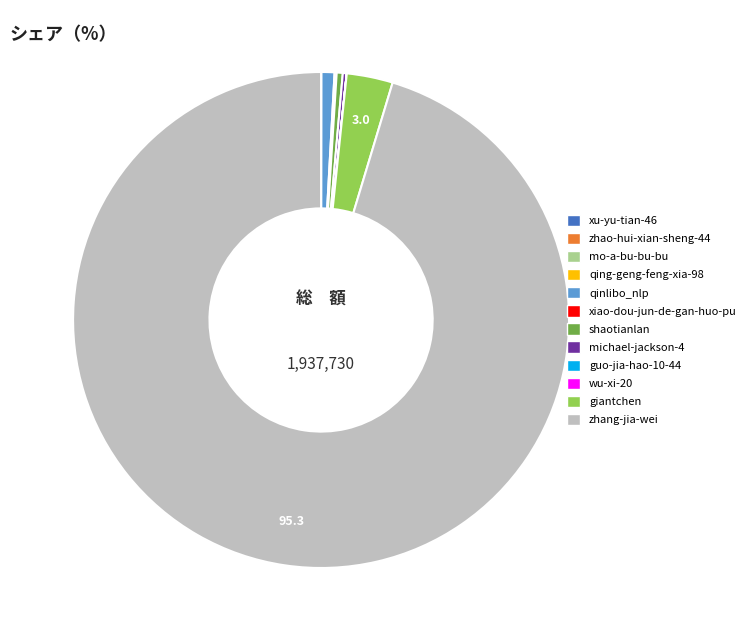

Which category has the biggest portion of the pie?

zhang-jia-wei